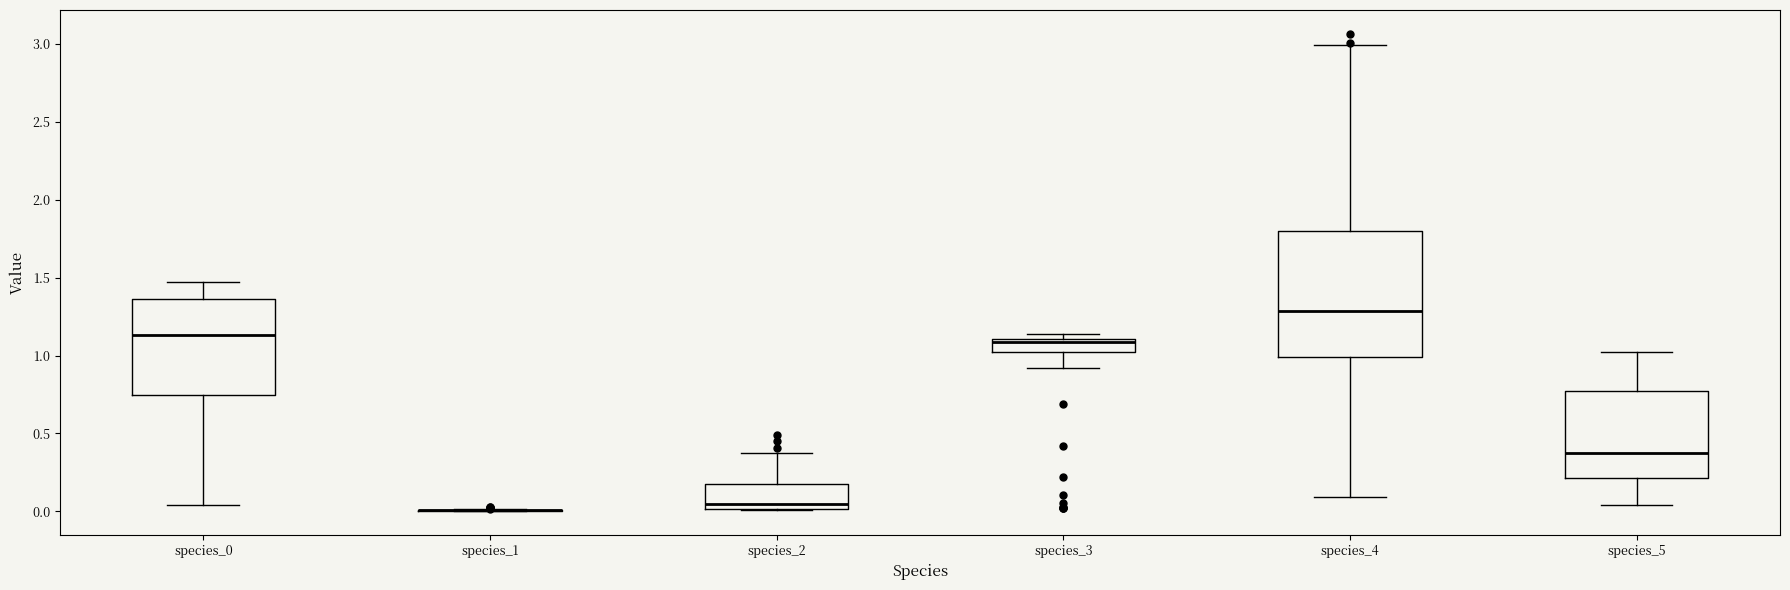

Where is the upper edge of the box for species_0 on the y-axis? The values are not printed on the chart, so give them approximately, as read against the axis.

1.35